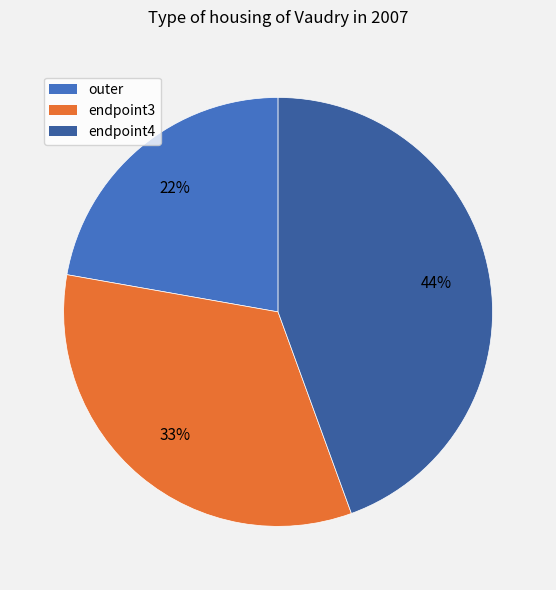

To the nearest percent, what is the difference between the outer and endpoint3 slice percentages?

11%